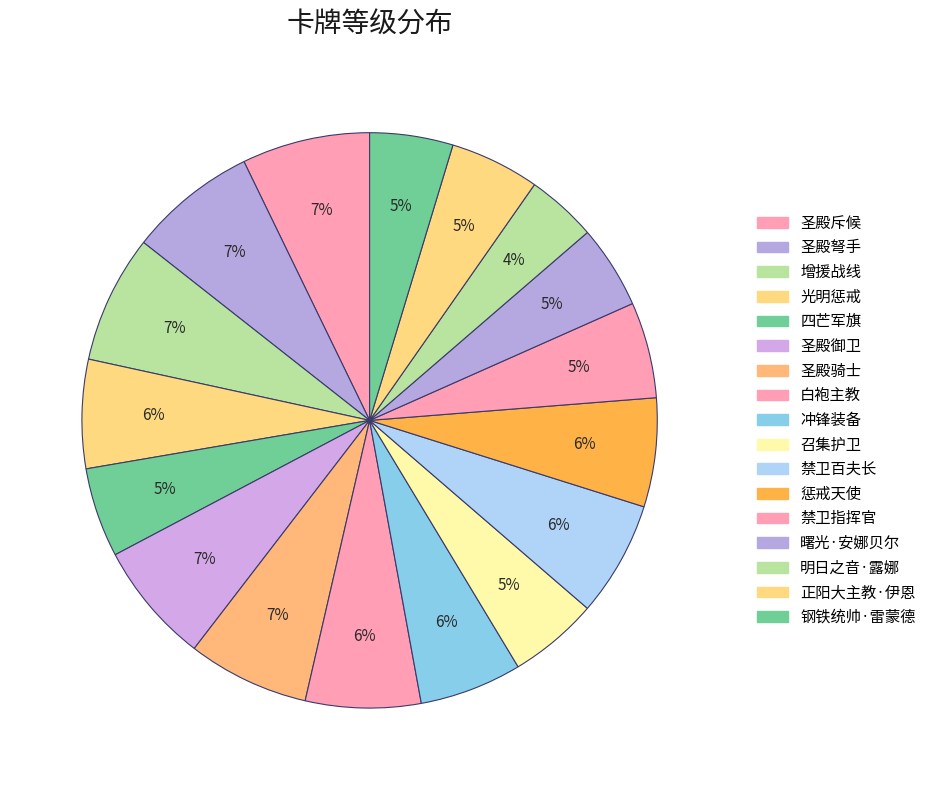

To the nearest percent, what percentage of the pie is 正阳大主教·伊恩?

5%